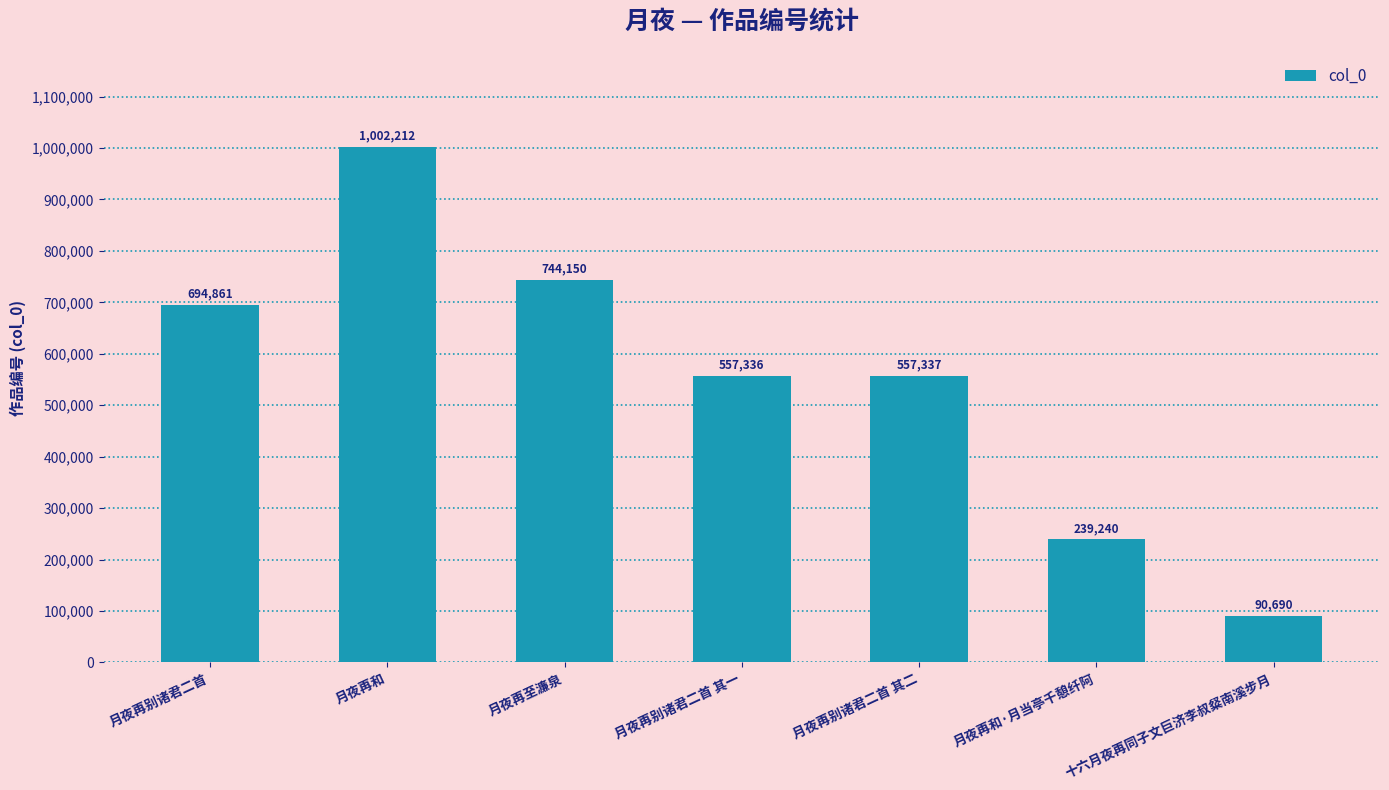

The value at 月夜再至濂泉 is 153587. True or false?

False